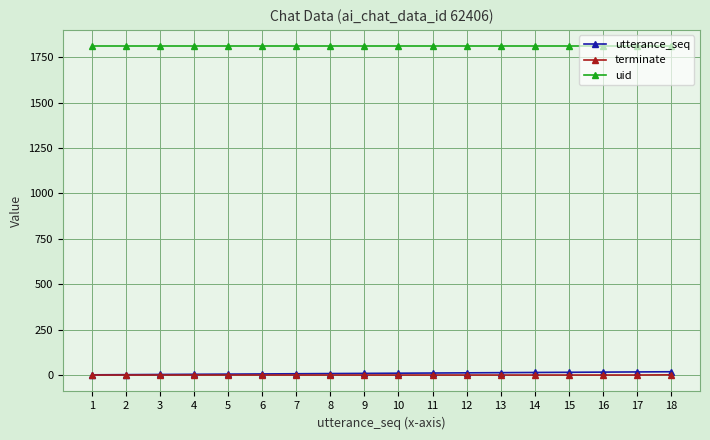

Which series has the largest total across all categories?

uid